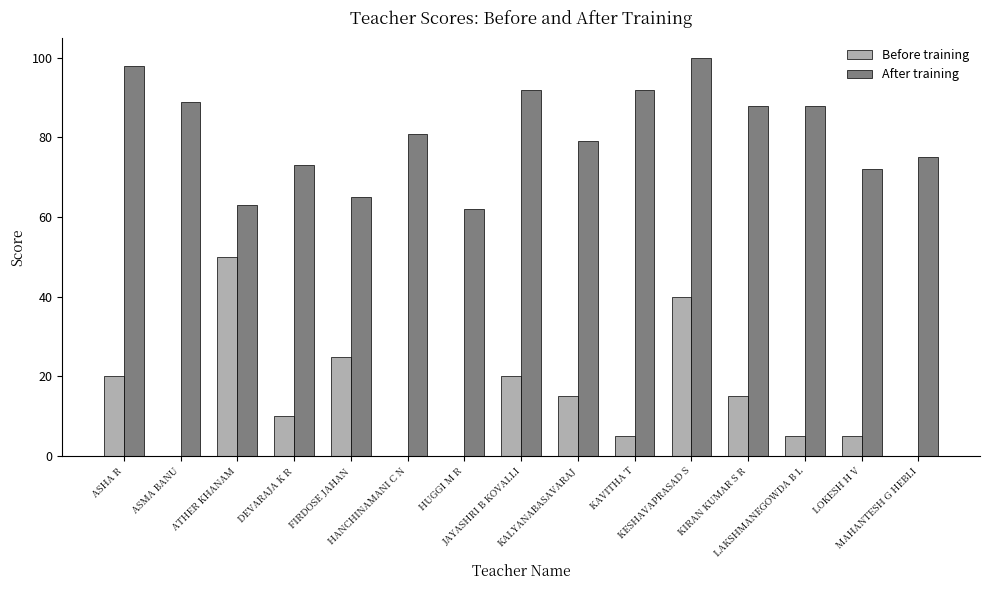

Which series has the largest total across all categories?

After training